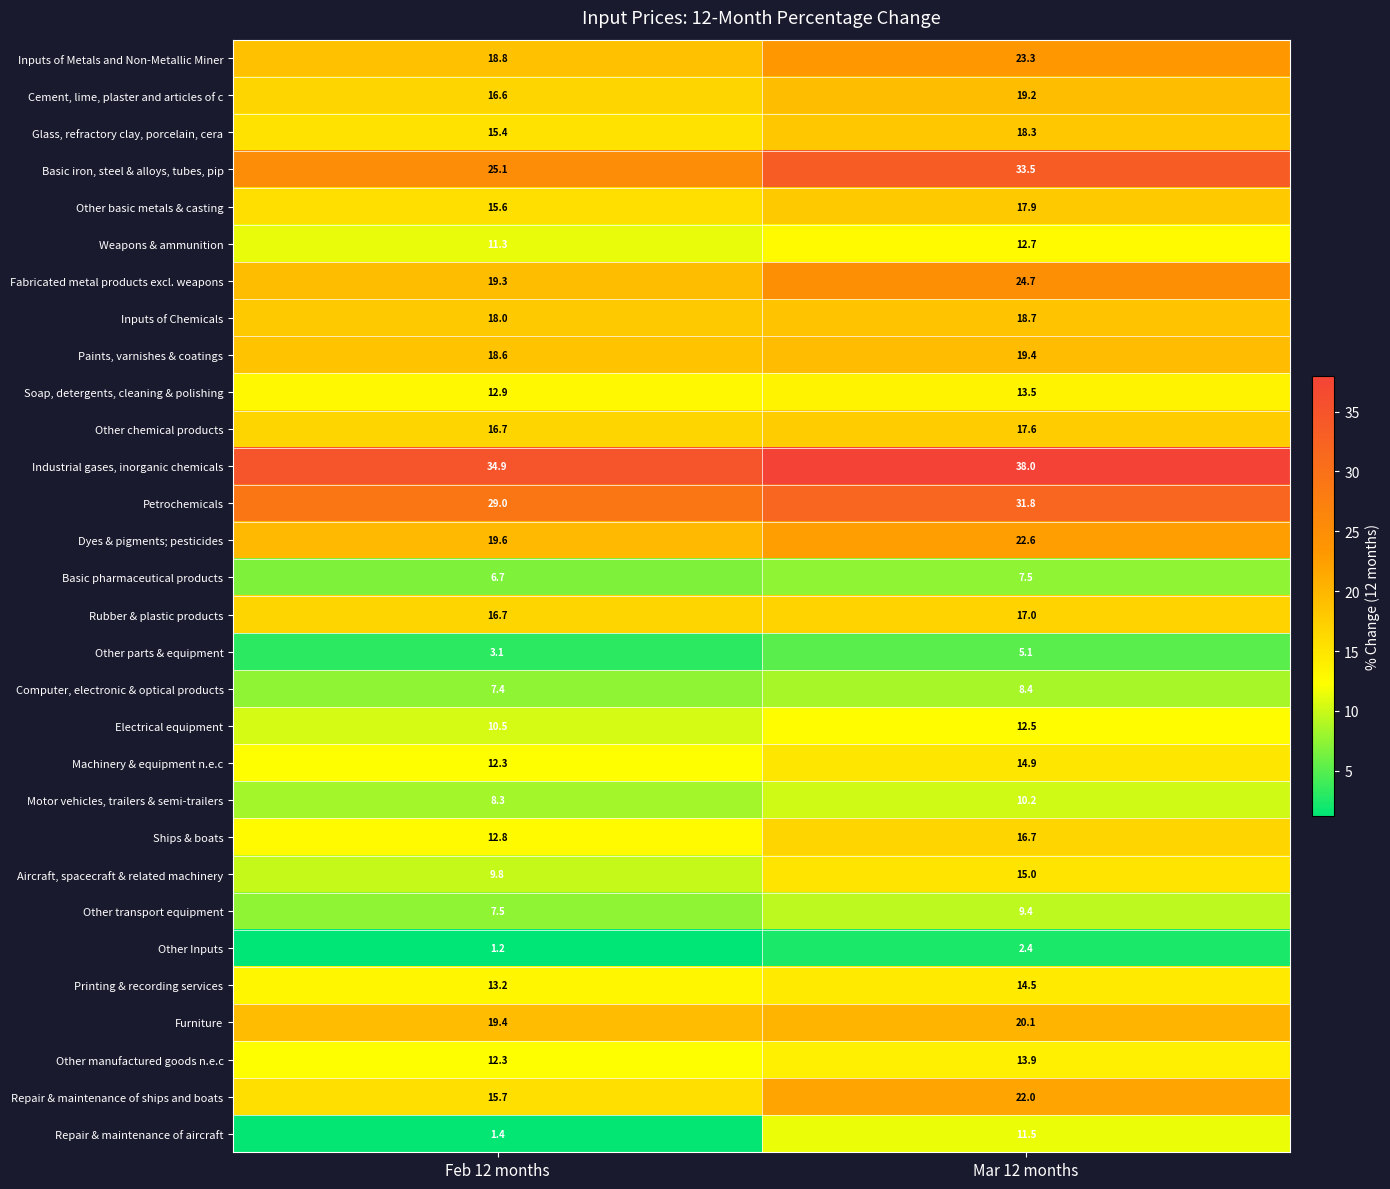

At how many categories does at least one series exceed 18?

2